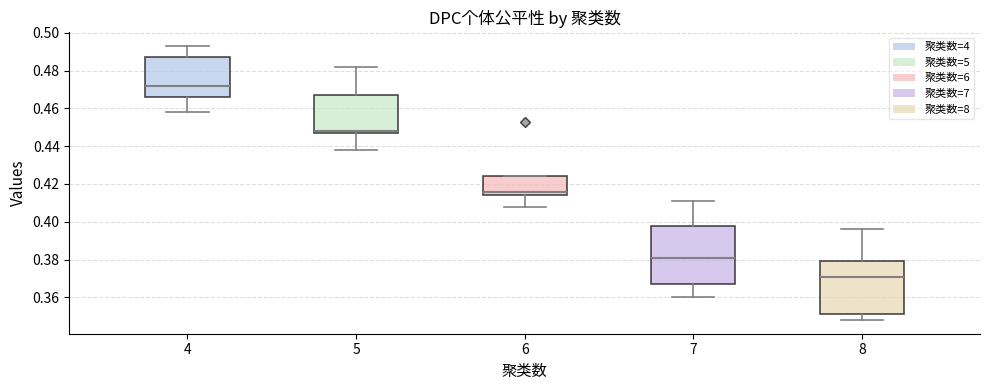

Reading left to right, transcribe this box plot: for each box, give where its median line is, the range the box spans, and where its two whiskers end, as read against the y-axis. The values are not printed on the chart, so give them approximately, as read against the axis.

4: median 0.472, box 0.466 to 0.488, whiskers 0.458 to 0.494
5: median 0.448 (just above the box's lower edge), box 0.448 to 0.468, whiskers 0.438 to 0.482
6: median 0.416, box 0.414 to 0.424, whiskers 0.408 to 0.424
7: median 0.382, box 0.368 to 0.398, whiskers 0.360 to 0.412
8: median 0.372, box 0.352 to 0.380, whiskers 0.348 to 0.396